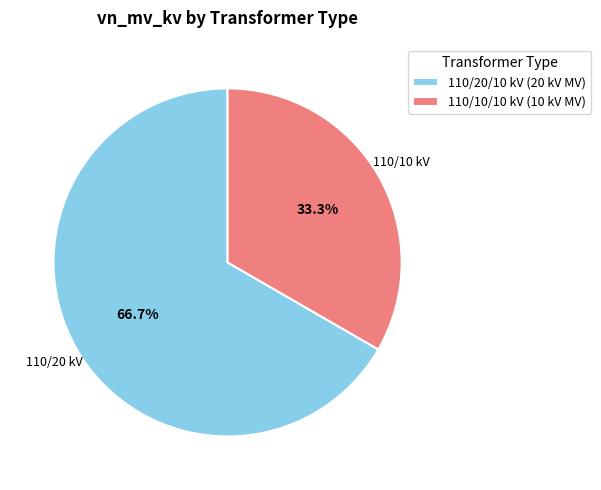

To the nearest percent, what is the average slice percentage?

50%